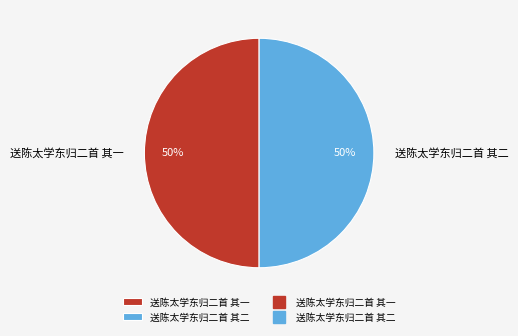

Do 送陈太学东归二首 其一 and 送陈太学东归二首 其二 together represent more than half of the pie?

Yes